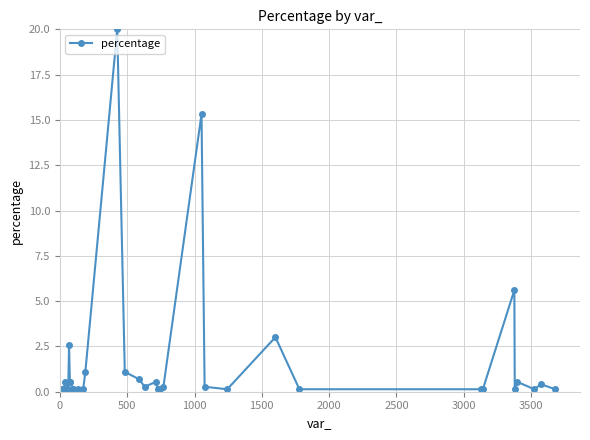

What is the difference between the maximum and second lowest values?

19.9